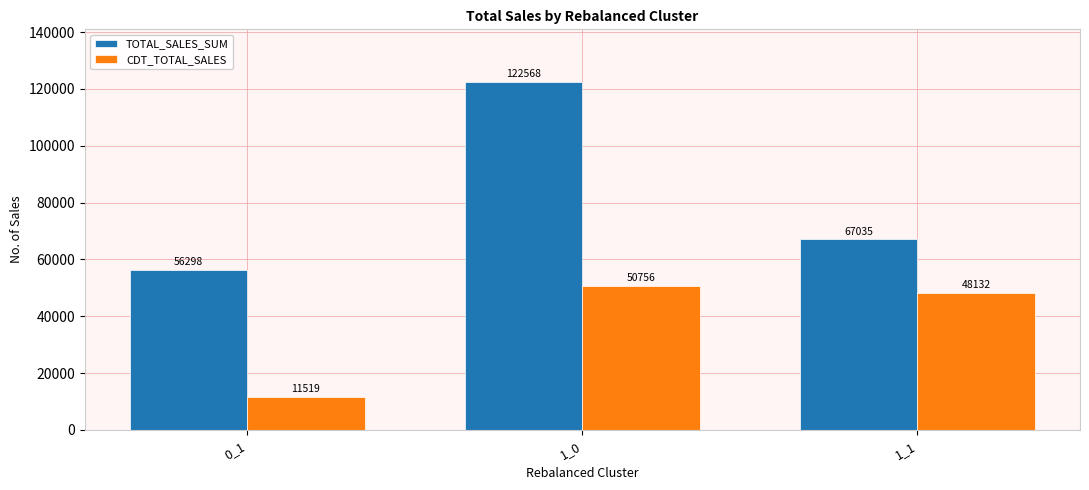

What is the sum of all TOTAL_SALES_SUM values?

245900.7